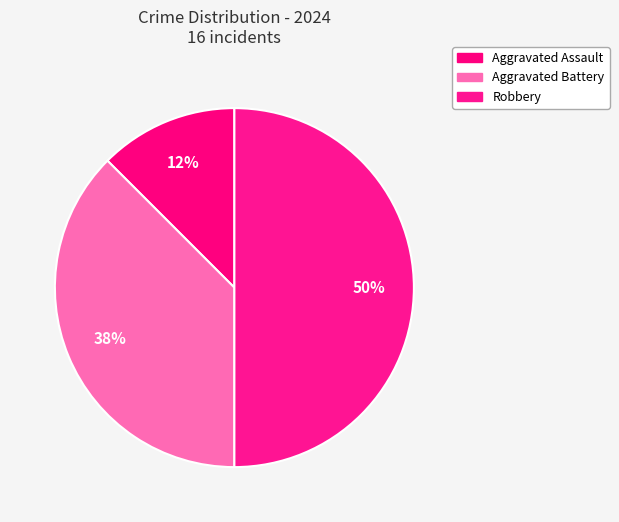

To the nearest percent, what portion does Robbery represent?

50%